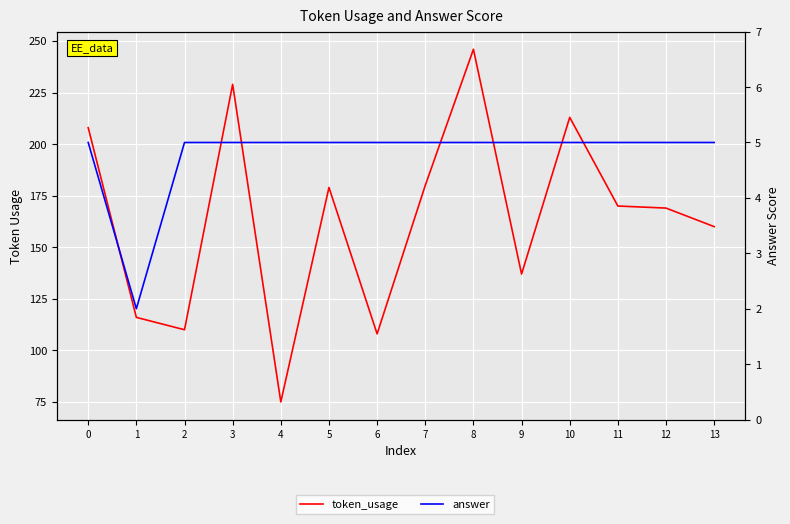

At which label is token_usage closest to 160?

13